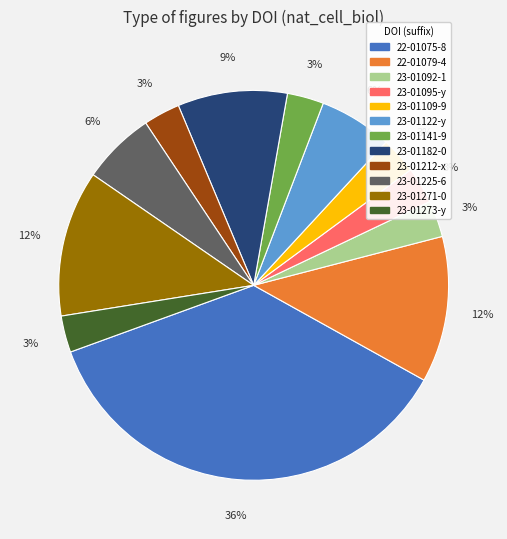

What is the ratio of the value at 22-01079-4 to the value at 23-01109-9?

4.0